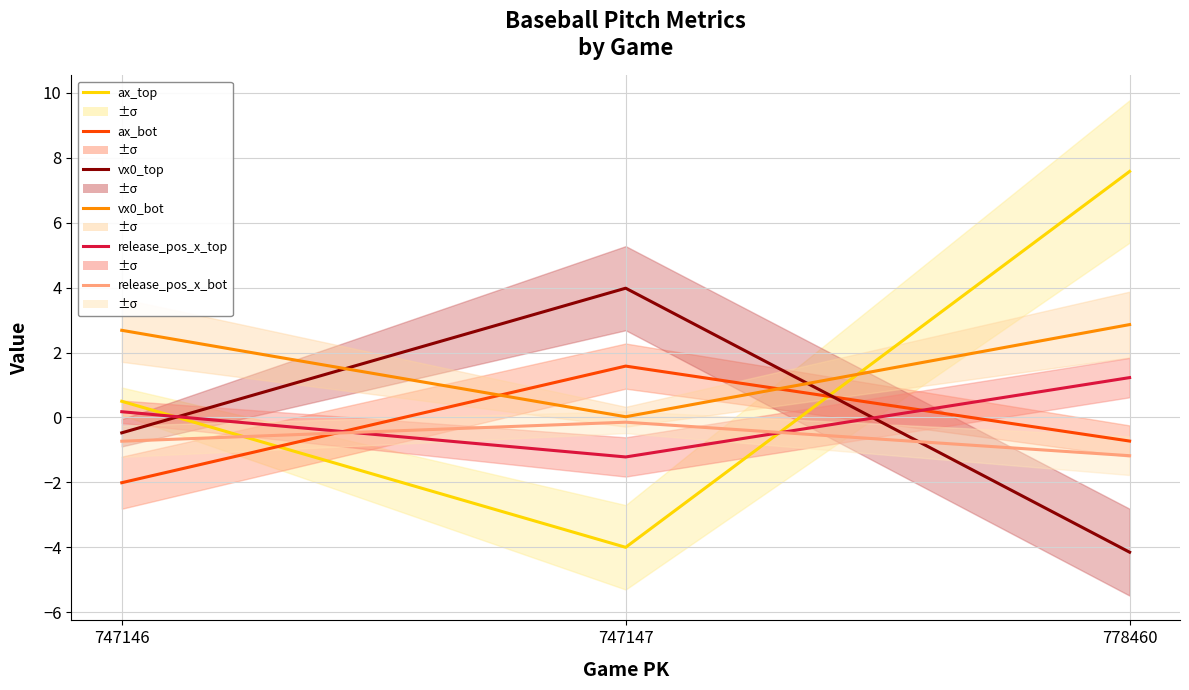

What is the difference between the vx0_top values at 778460 and 747147?

8.1